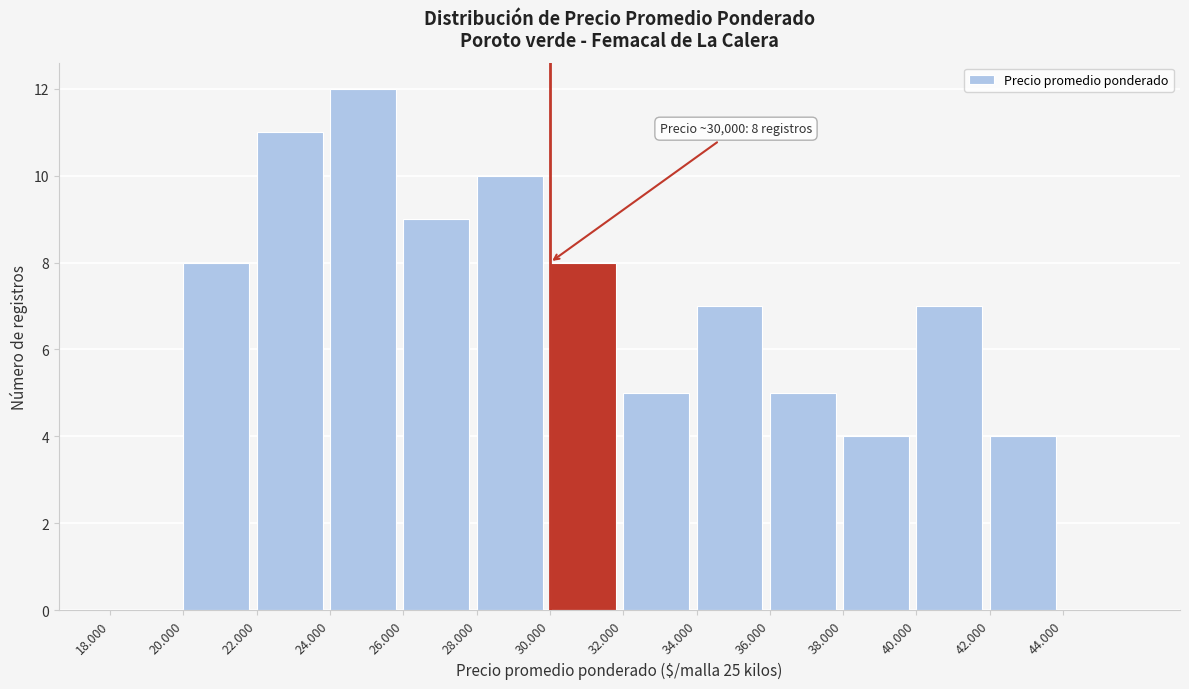

Reading right to left, what are all the values shown in this chart?

44.000=0	42.000=4	40.000=7	38.000=4	36.000=5	34.000=7	32.000=5	30.000=8	28.000=10	26.000=9	24.000=12	22.000=11	20.000=8	18.000=0